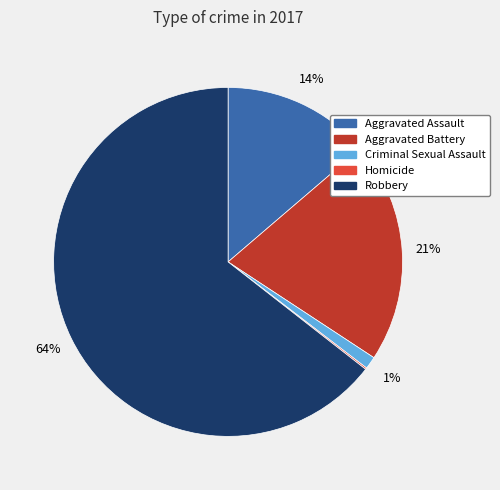

Which category has the biggest portion of the pie?

Robbery